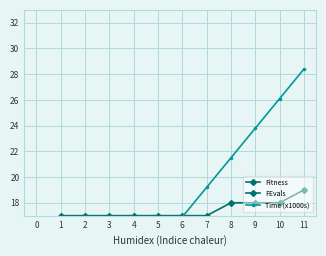

At how many categories does at least one series exceed 12?

11